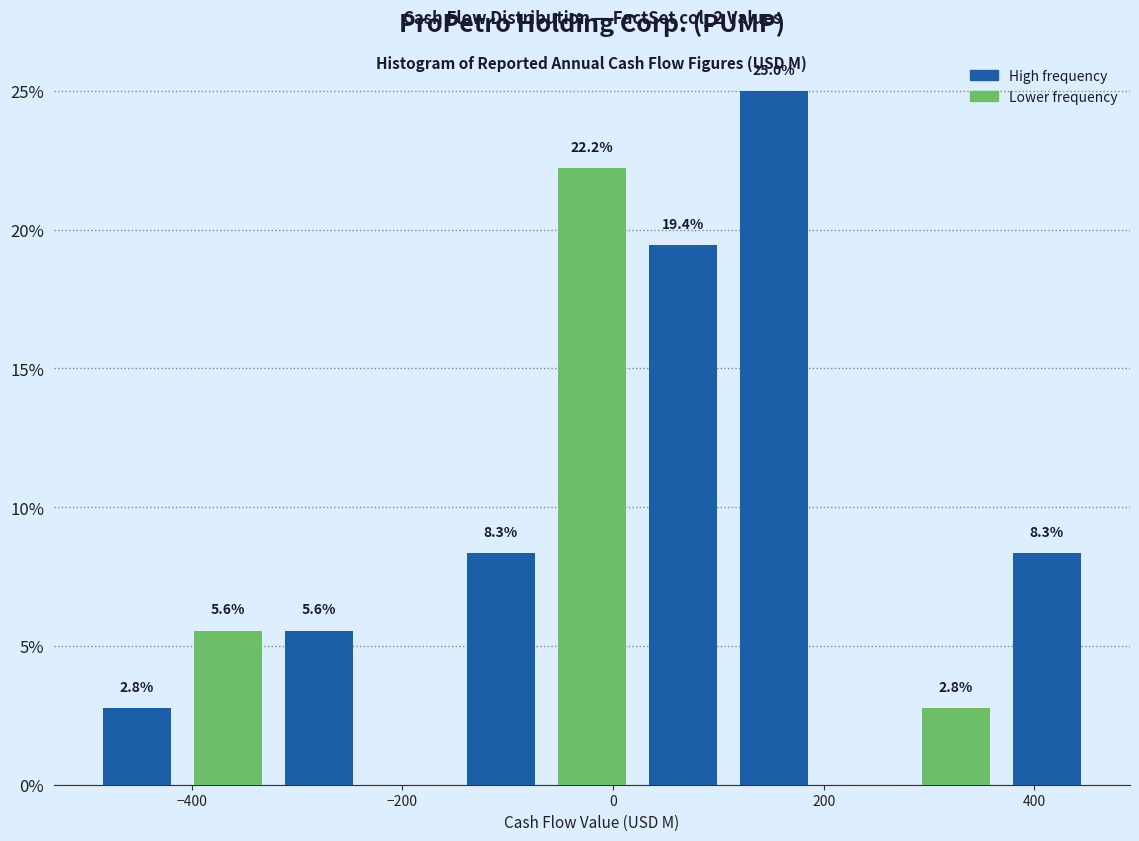

Which range on the x-axis has the tallest bar?

100 to 200